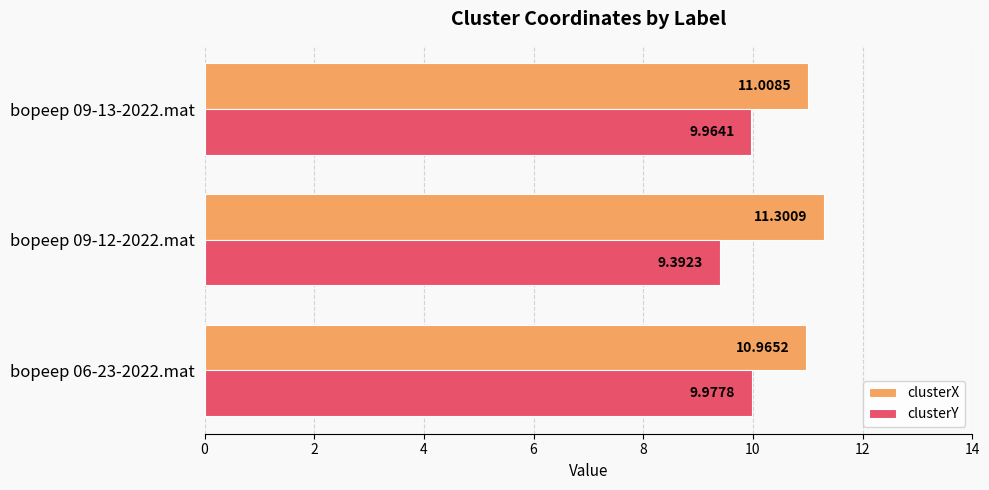

What is the difference between the maximum and minimum values in the clusterY series?

0.6